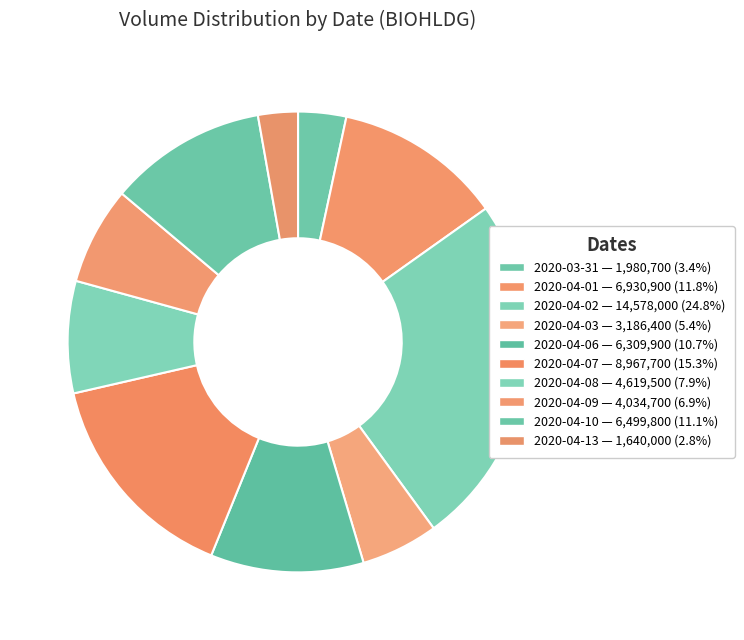

How many segments does this pie chart have?

10